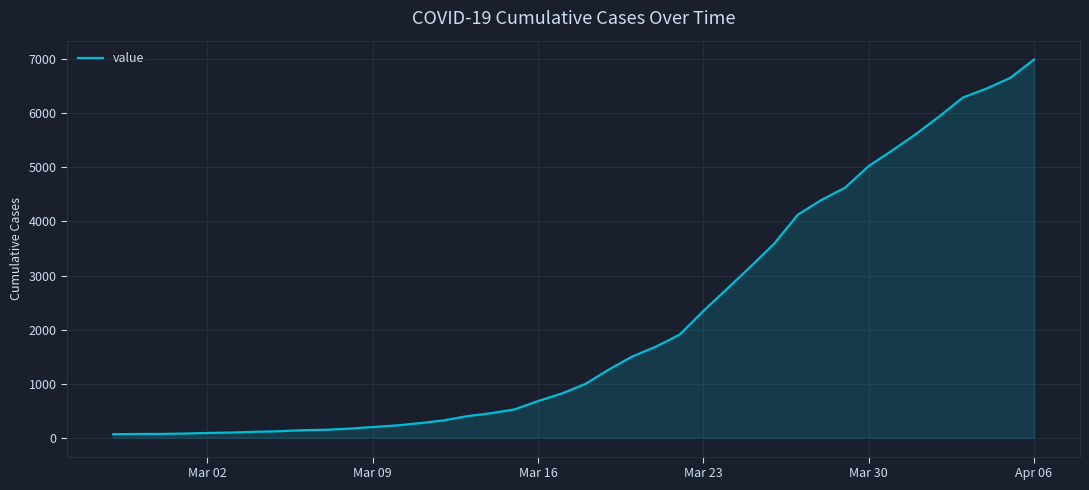

What is the maximum value shown in the chart?

6995